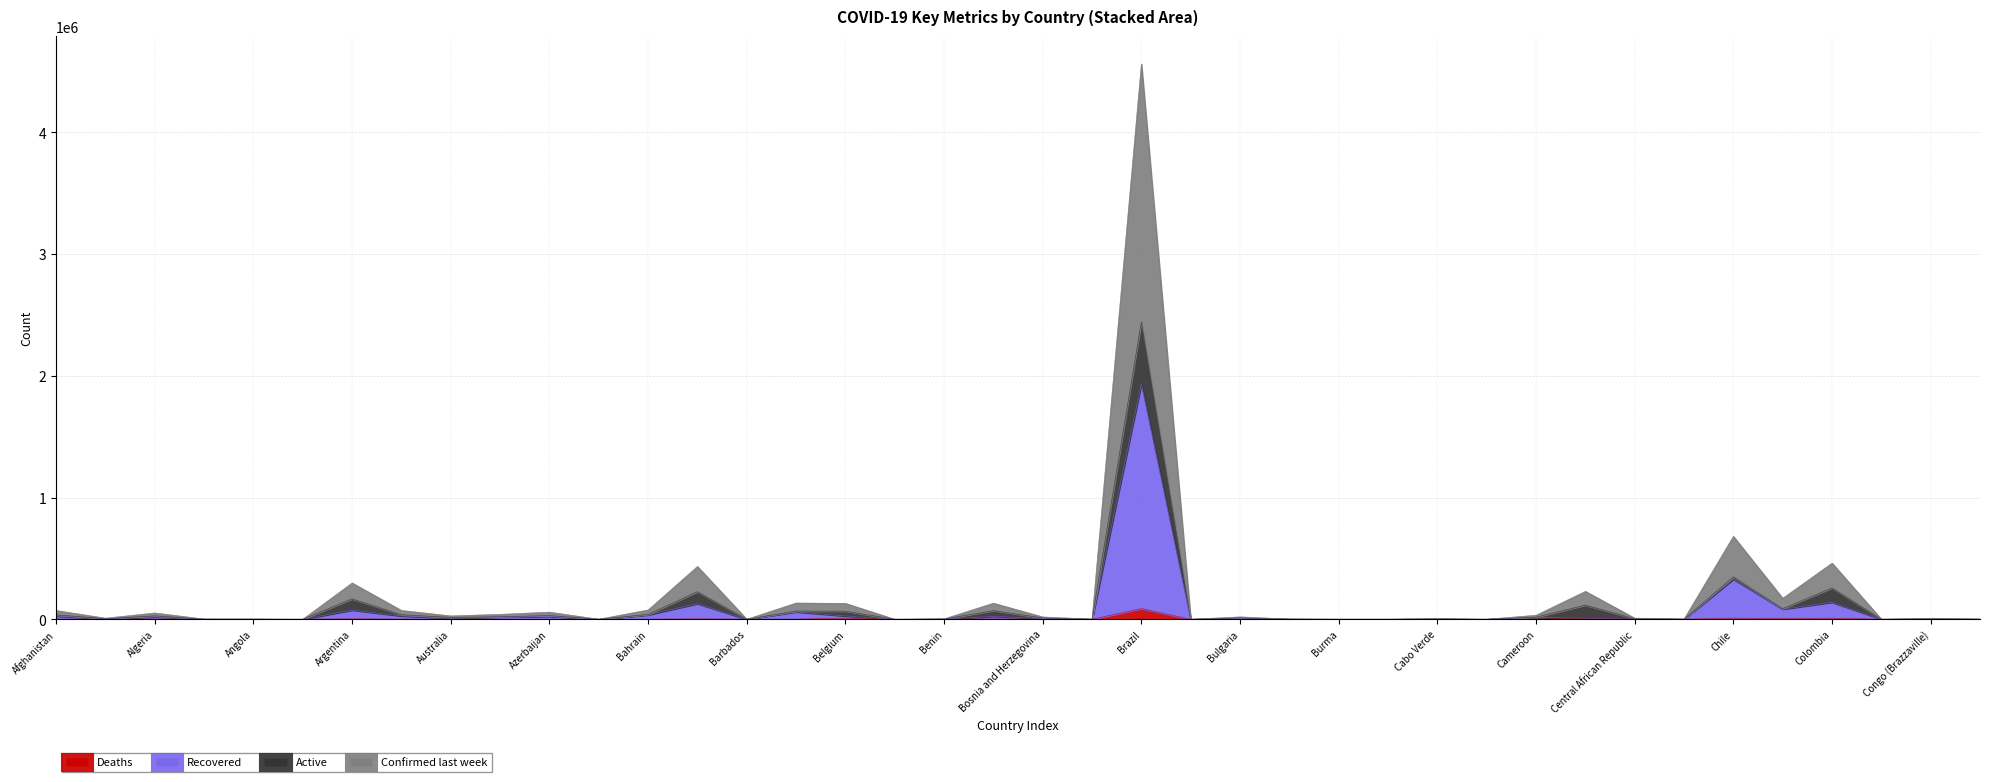

How many lines are shown in the chart?

4